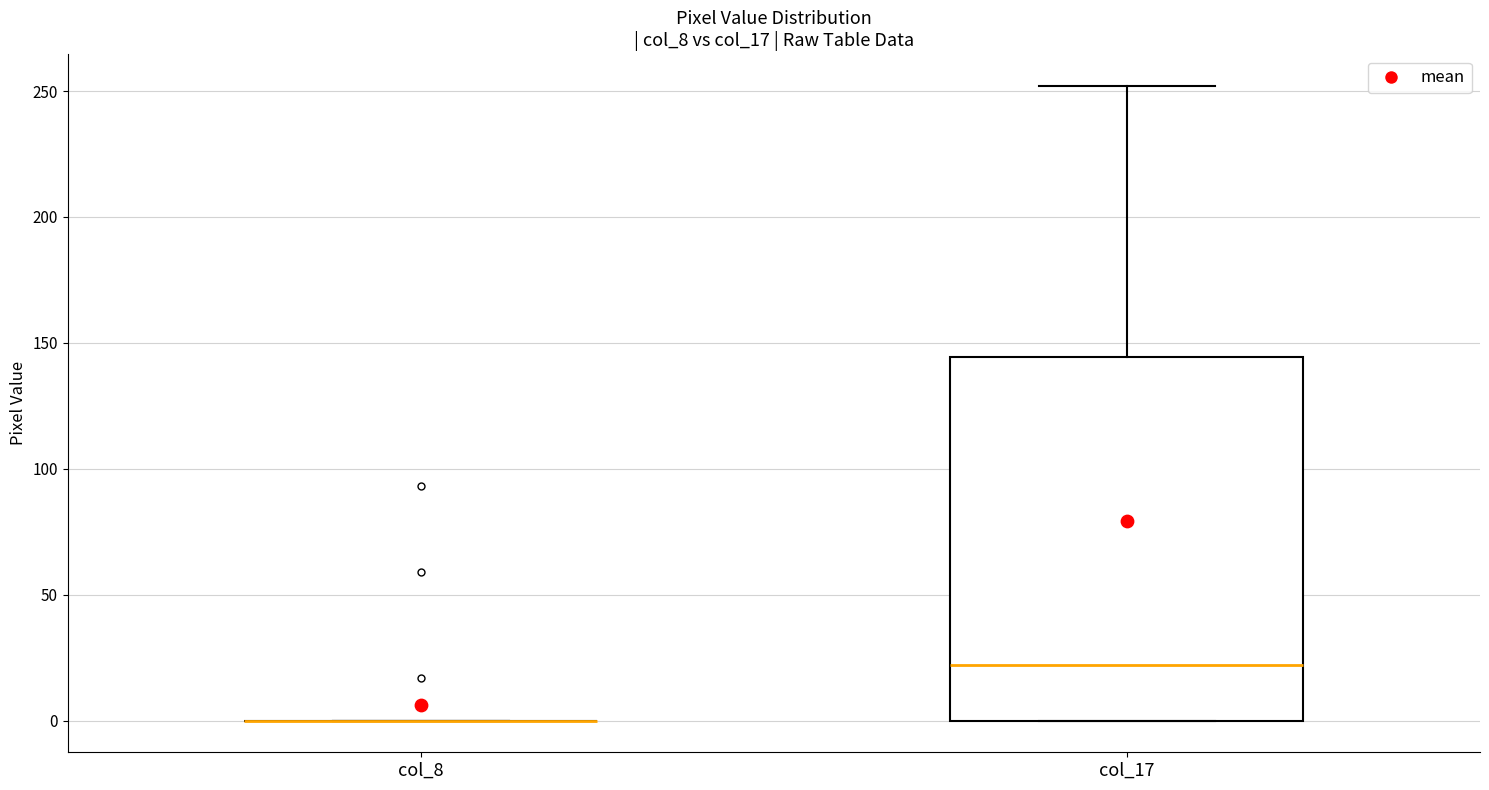

Reading left to right, transcribe this box plot: for each box, give where its median line is, the range the box spans, and where its two whiskers end, as read against the y-axis. The values are not printed on the chart, so give them approximately, as read against the axis.

col_8: box collapsed to a line at 0, whiskers 0 to 0
col_17: median 20, box 0 to 145, whiskers 0 to 250